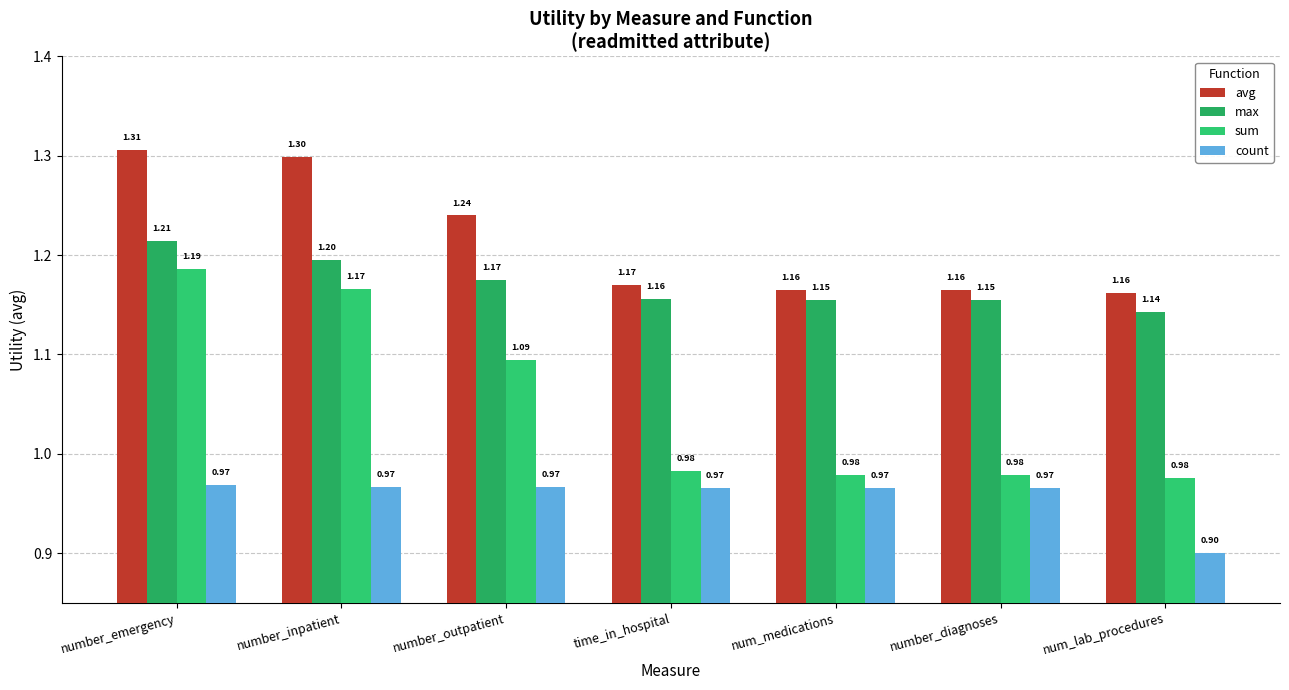

What is the label of the 5th bar from the right?

number_outpatient